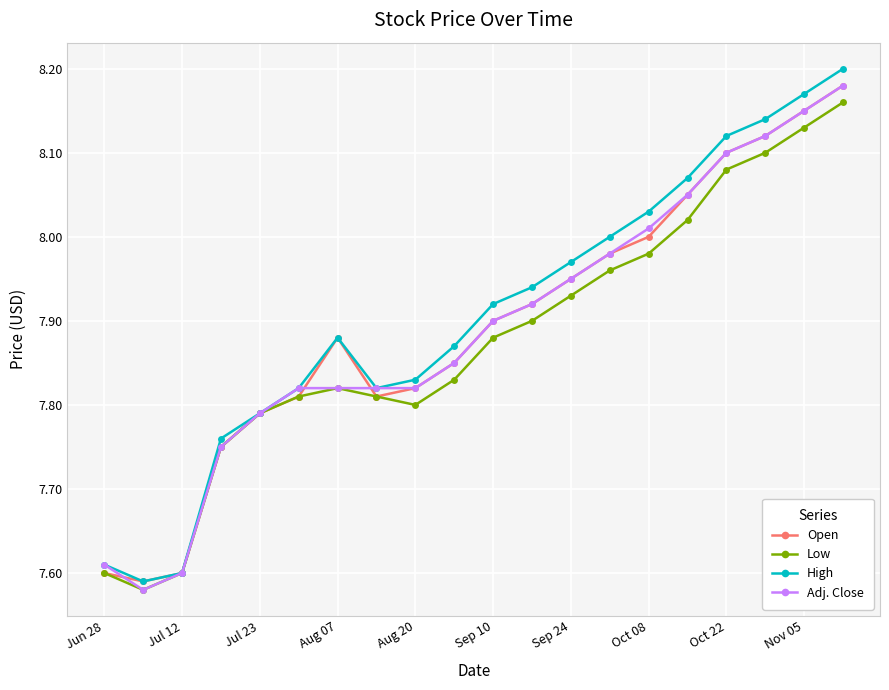

True or false: High has more than 2 points higher than both neighbors.

False